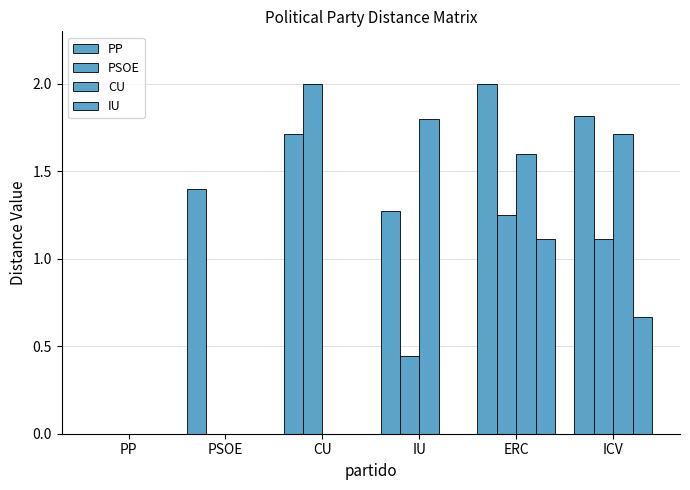

Is it true that IU equals 0.0 at IU?

True